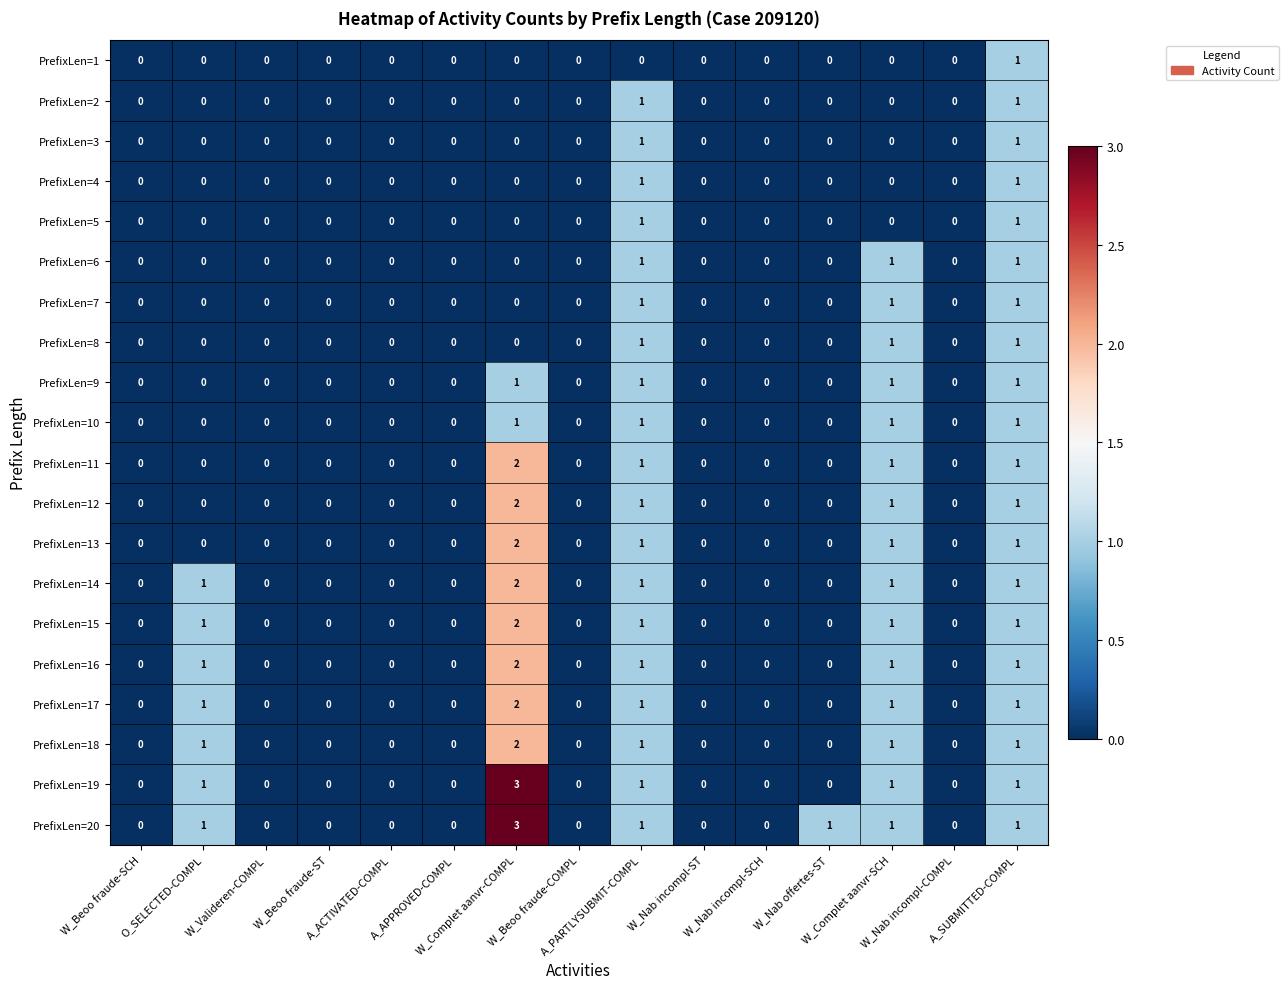

Which series has the largest total across all categories?

PrefixLen=20